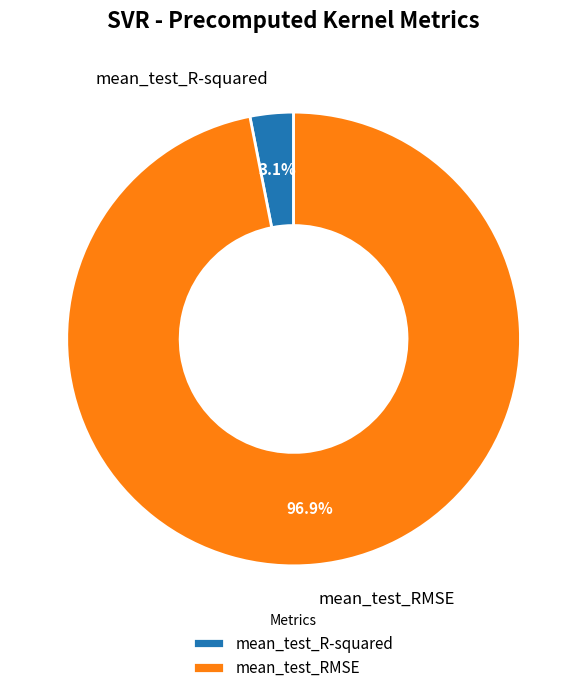

To the nearest percent, what is the difference between the largest and smallest slice percentages?

94%